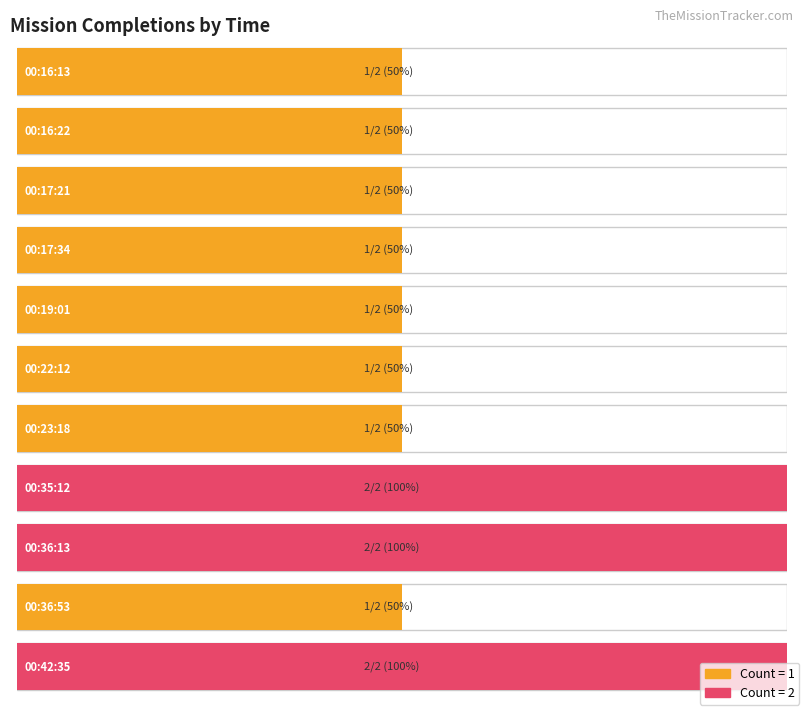

List the labels in order of value, smallest first.

00:16:13, 00:16:22, 00:17:21, 00:17:34, 00:19:01, 00:22:12, 00:23:18, 00:36:53, 00:35:12, 00:36:13, 00:42:35